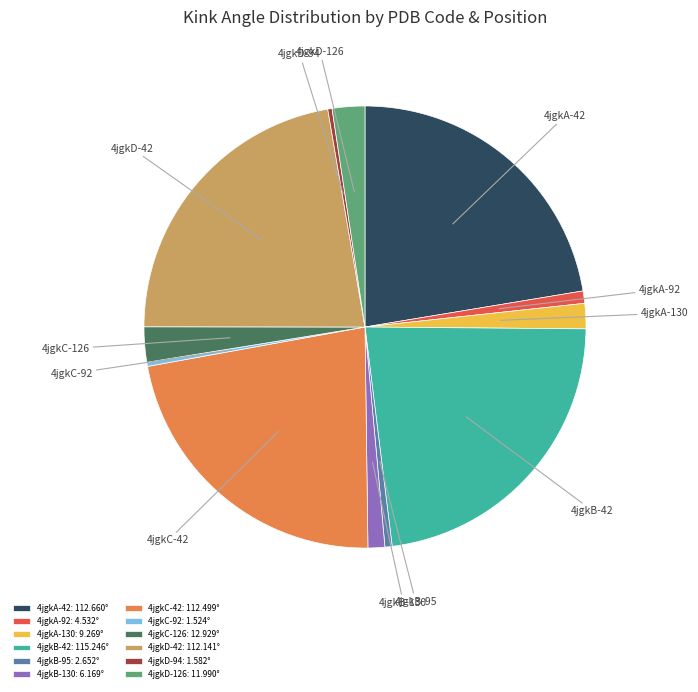

Does 4jgkD-126 account for over 50% of the chart?

No